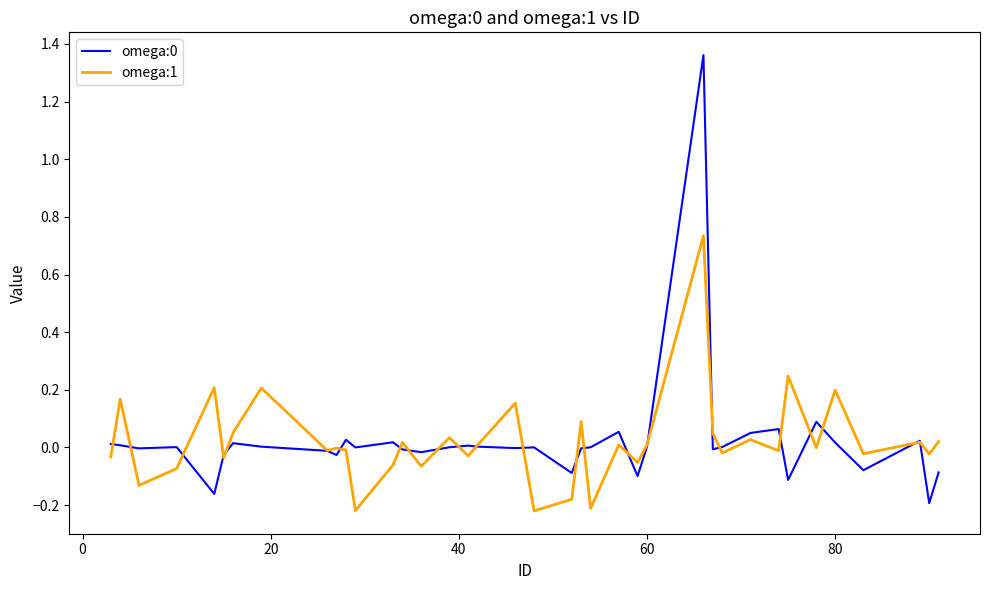

Does the chart display data point markers on the line(s)?

No